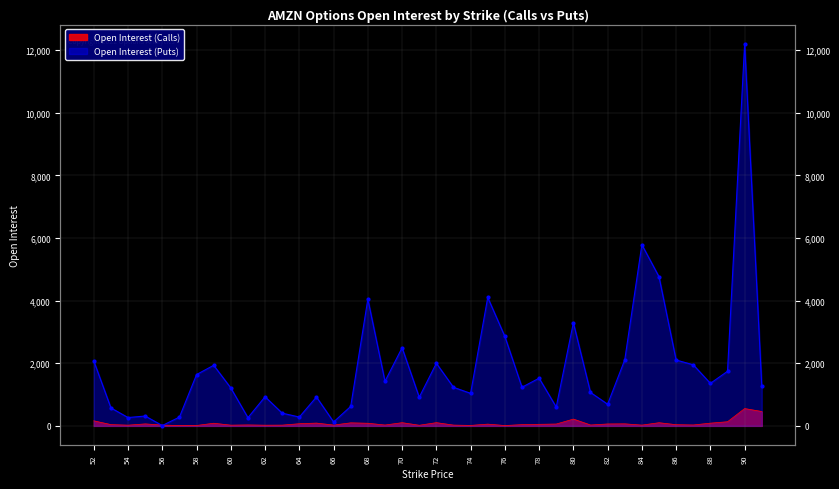

The Open Interest (Puts) series shows 5787 at 84. True or false?

True